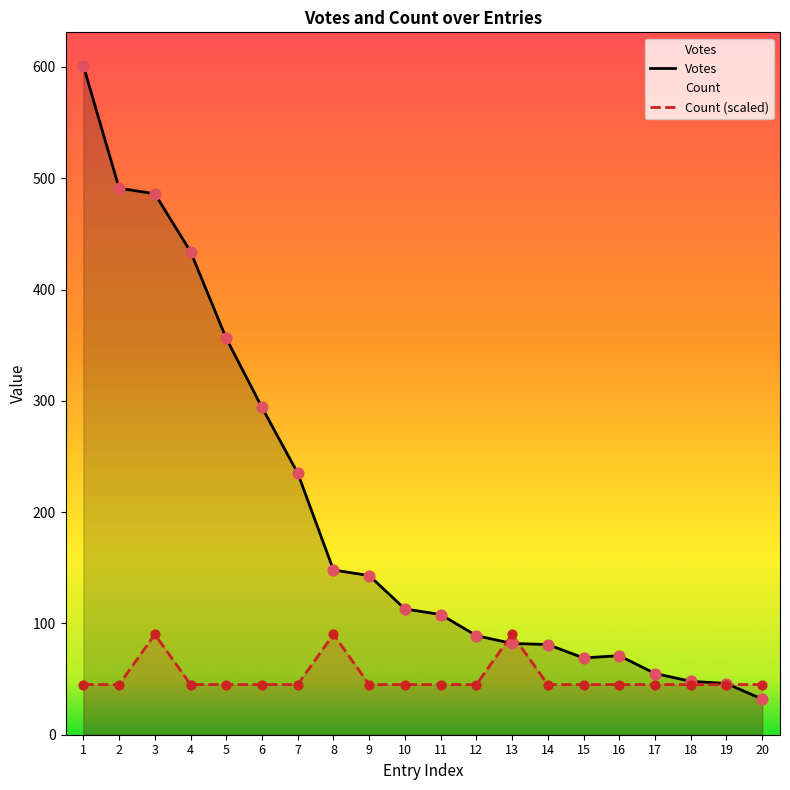

Which series reaches the maximum Y coordinate?

Votes